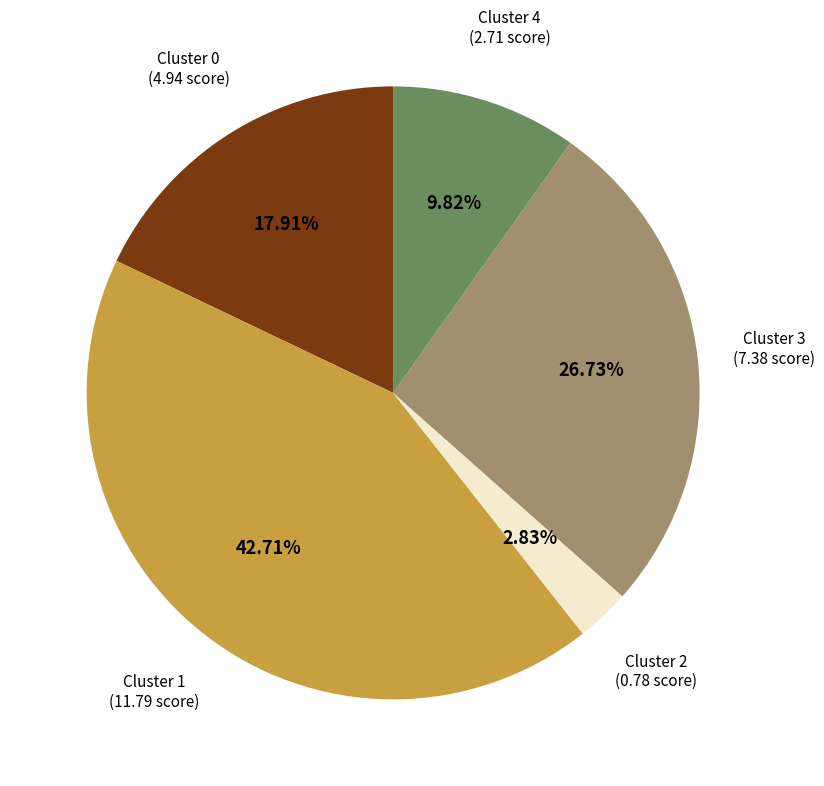

True or false: Cluster 1 accounts for 48% of the total.

False